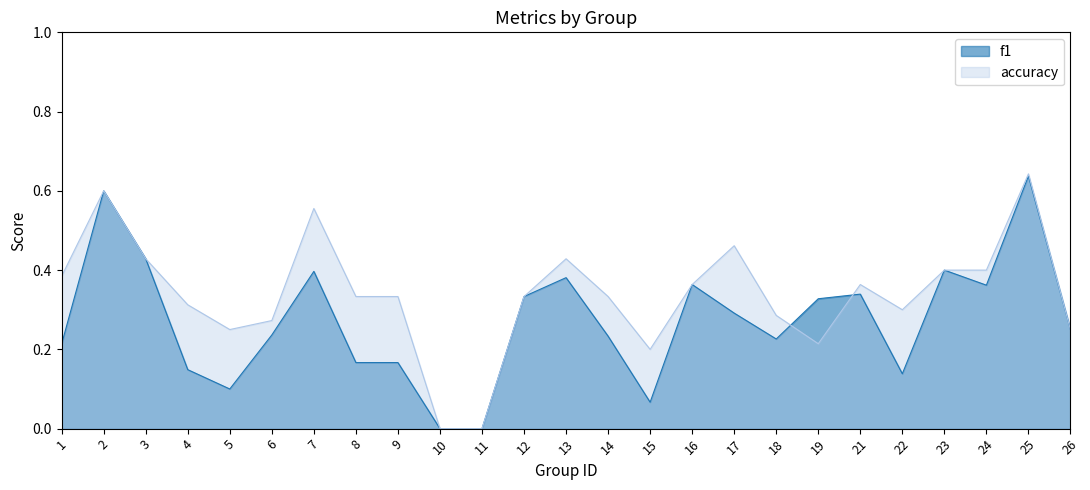

What is the difference between the maximum and minimum values in the f1 series?

0.6